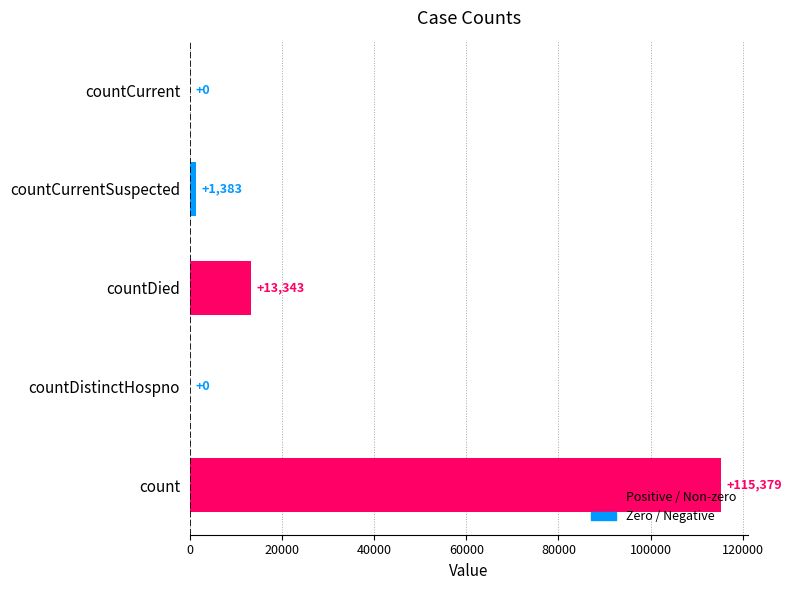

Count the number of categories in the chart.

5